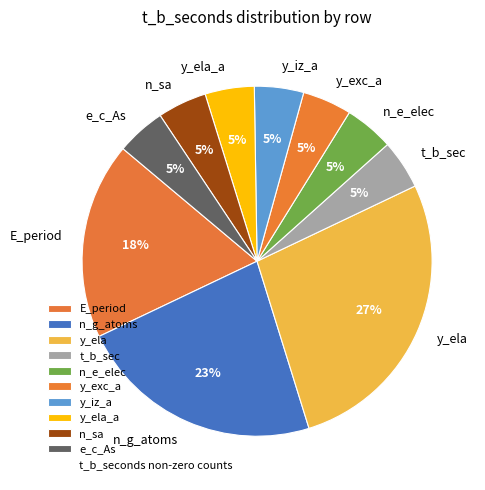

To the nearest percent, what is the average slice percentage?

10%